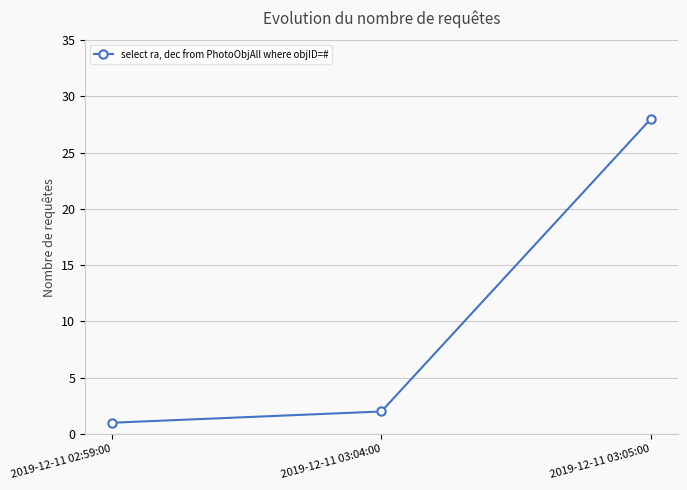

What is the label of the 3rd point from the left?

2019-12-11 03:05:00